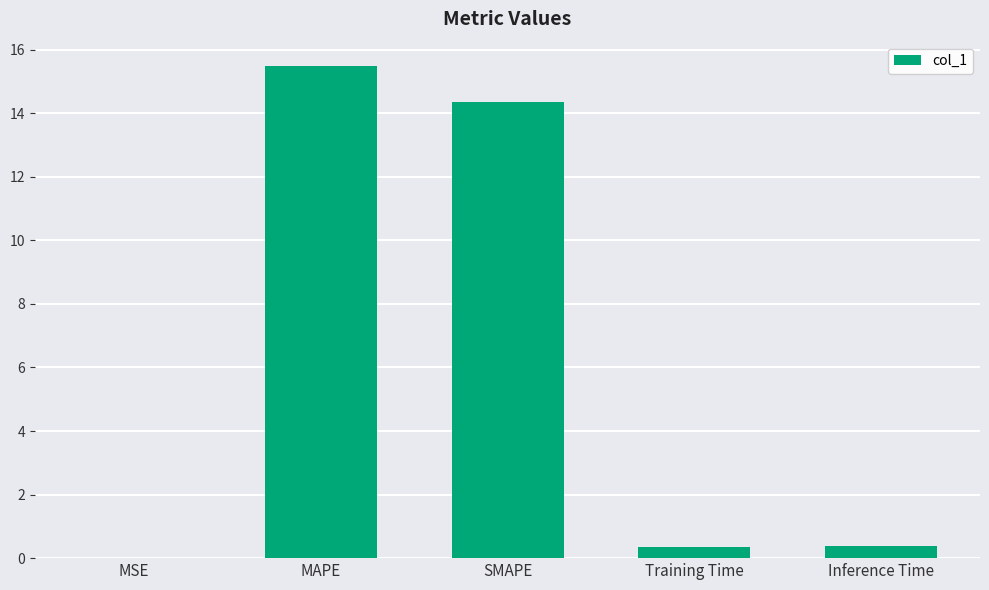

What is the sum of all values?

30.6